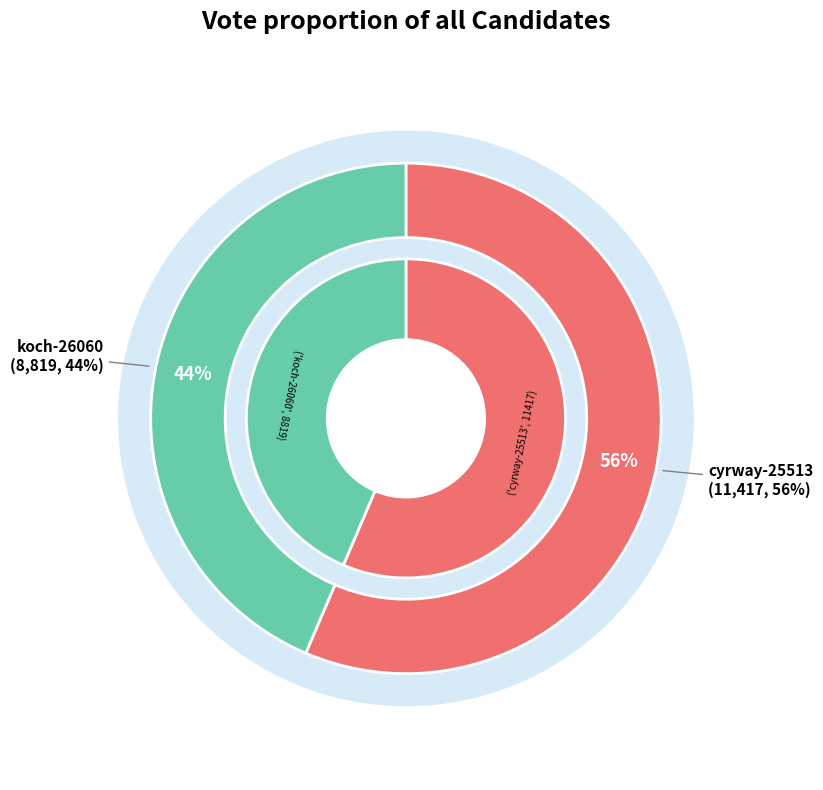

To the nearest percent, what is the average slice percentage?

50%